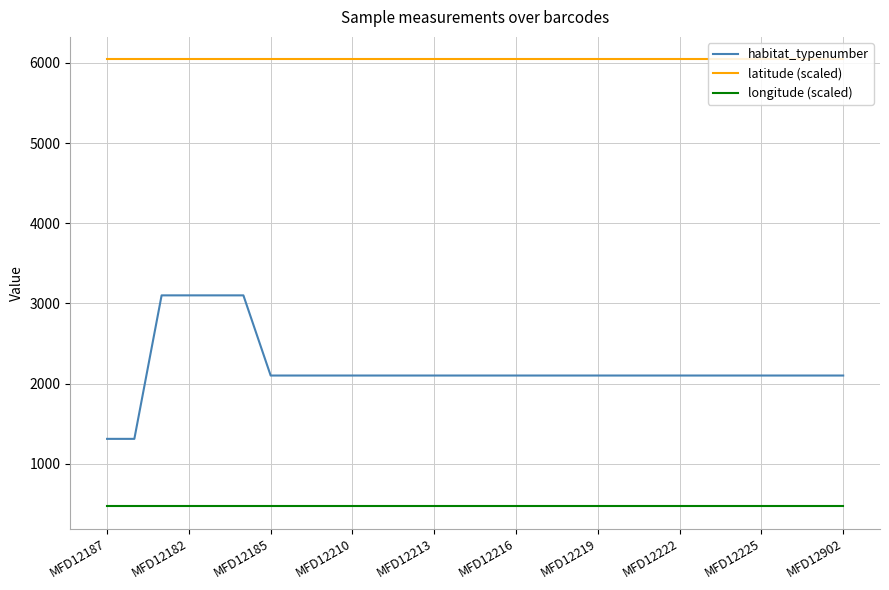

Which series has the largest total across all categories?

latitude (scaled)